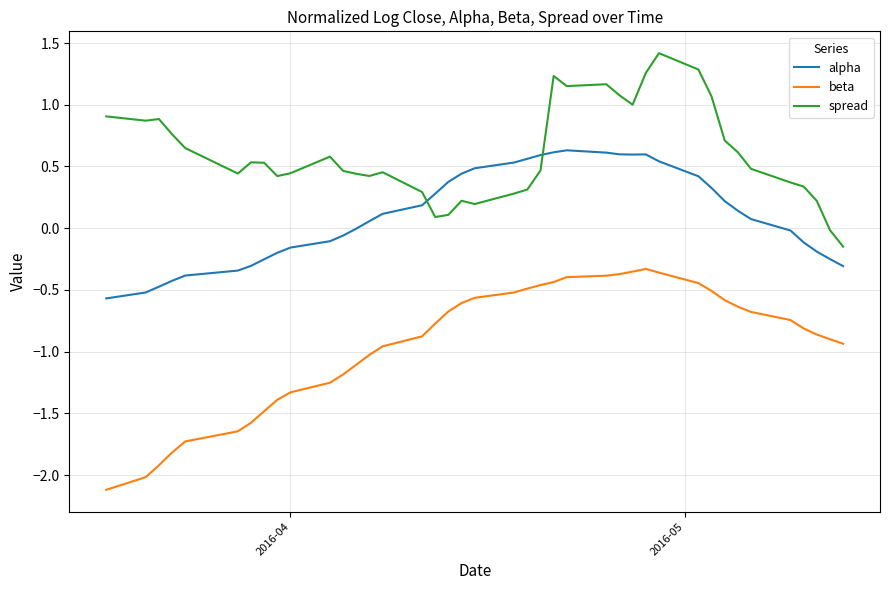

True or false: spread has more than 0 interior local peaks.

True